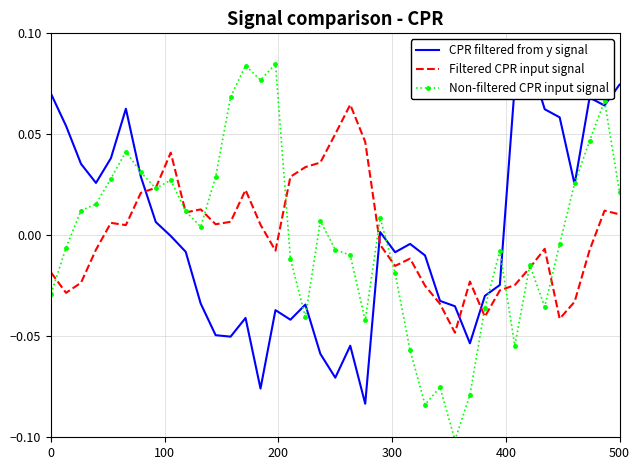

How many interior local peaks does the Filtered CPR input signal series have?

9